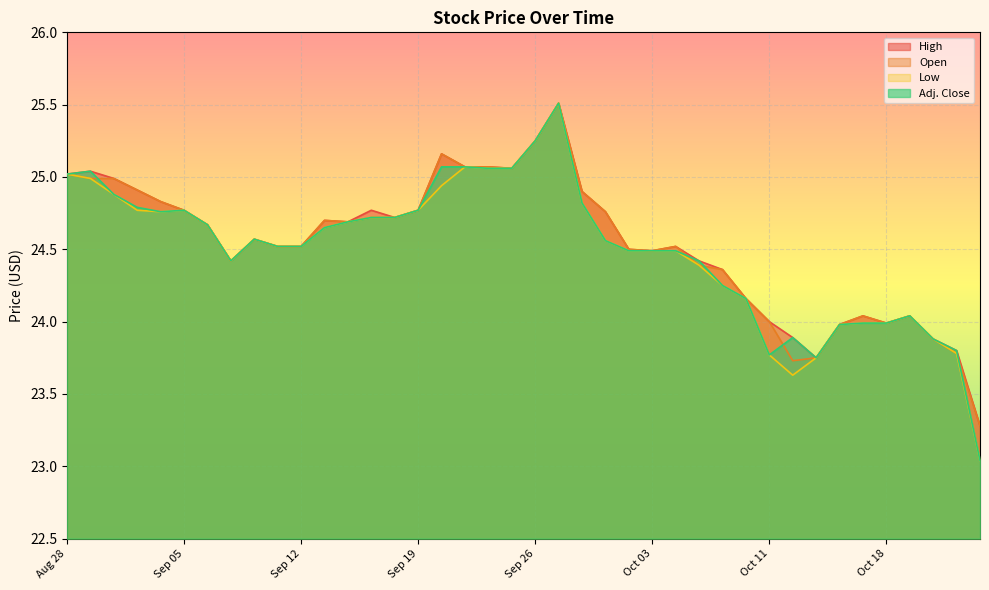

Is it true that High equals 23.9 at Oct 12?

True